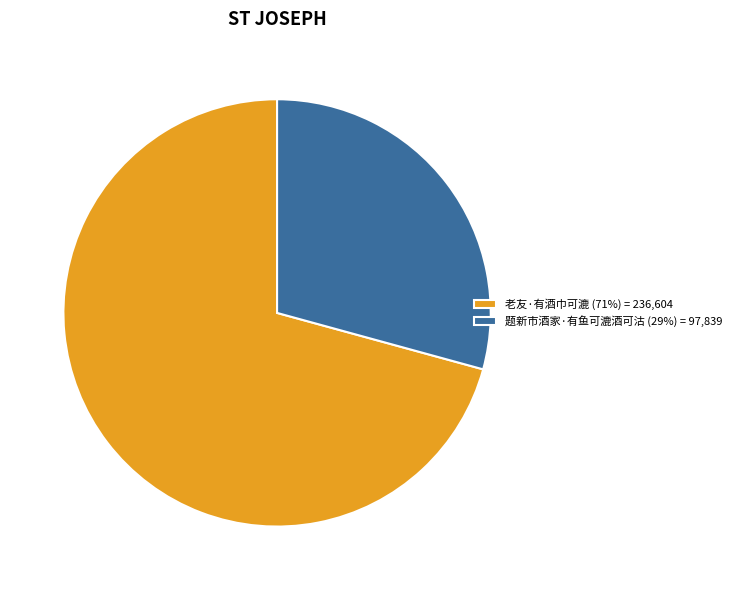

Is there any slice that represents more than half of the pie?

Yes